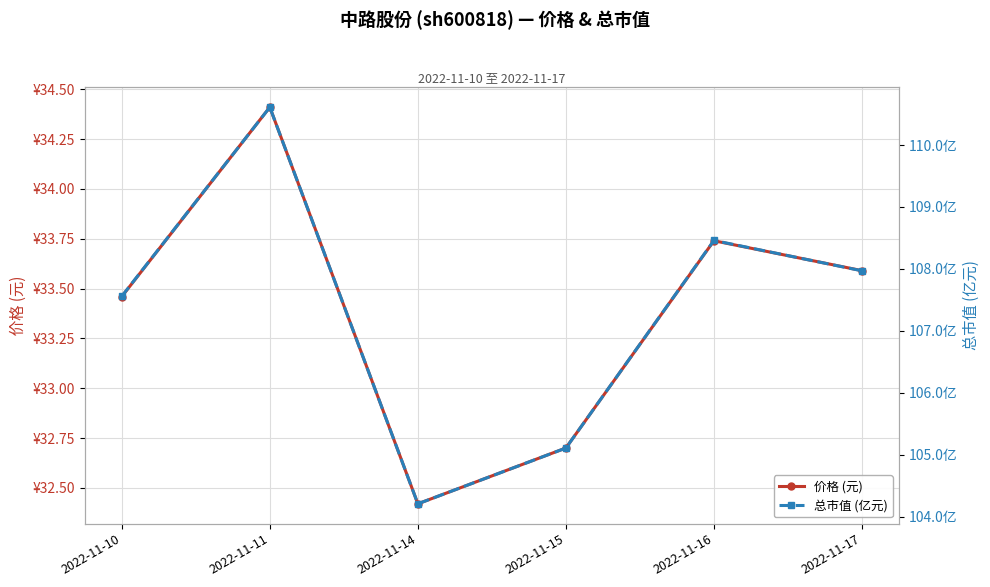

What is the value of the 价格 (元) point at the 1st from the left?

33.5